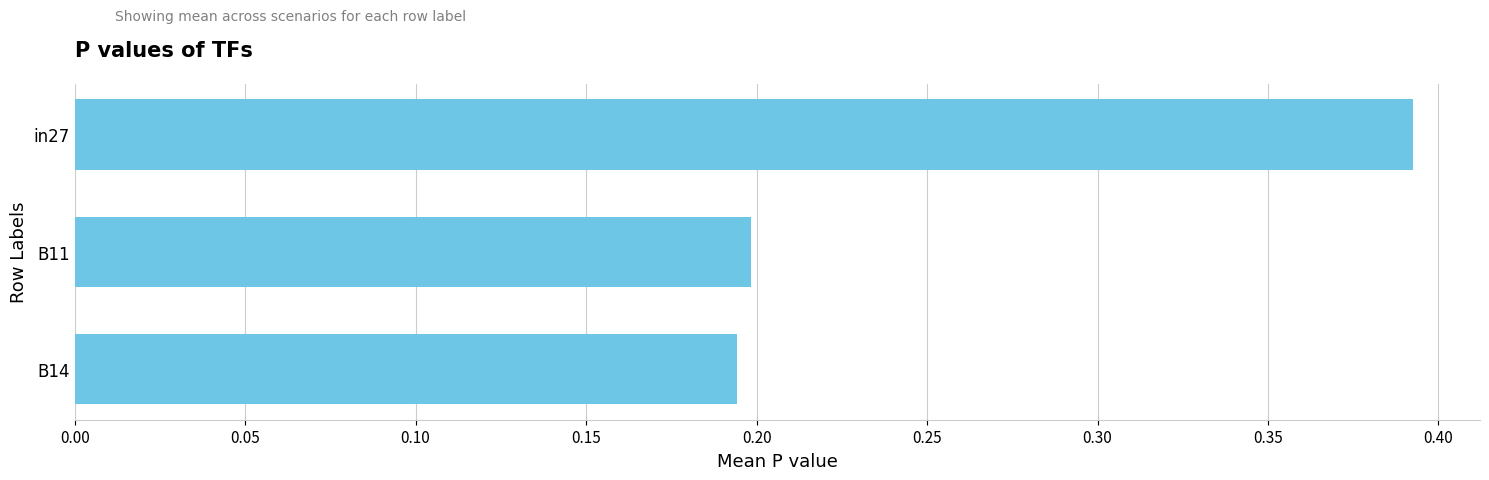

Between B14 and in27, which is larger?

in27